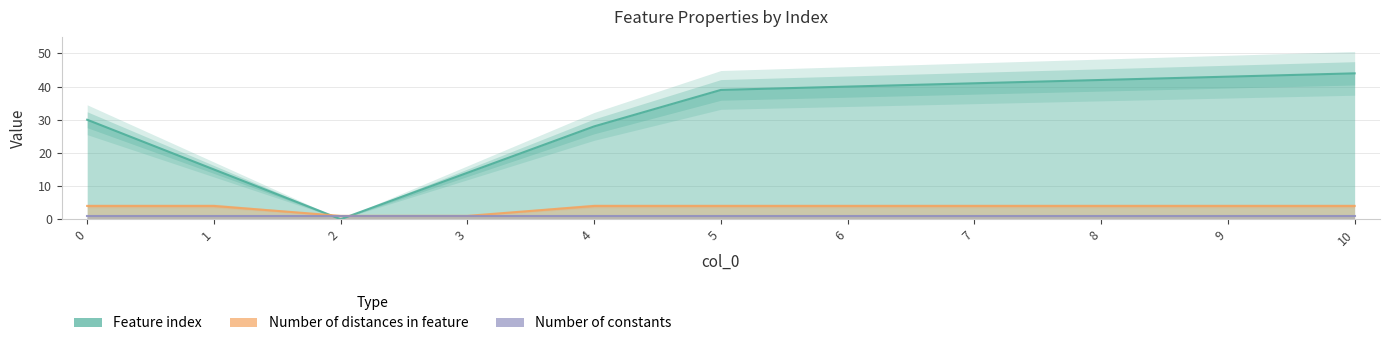

What is the spread (max minus min) of values at 2?

1